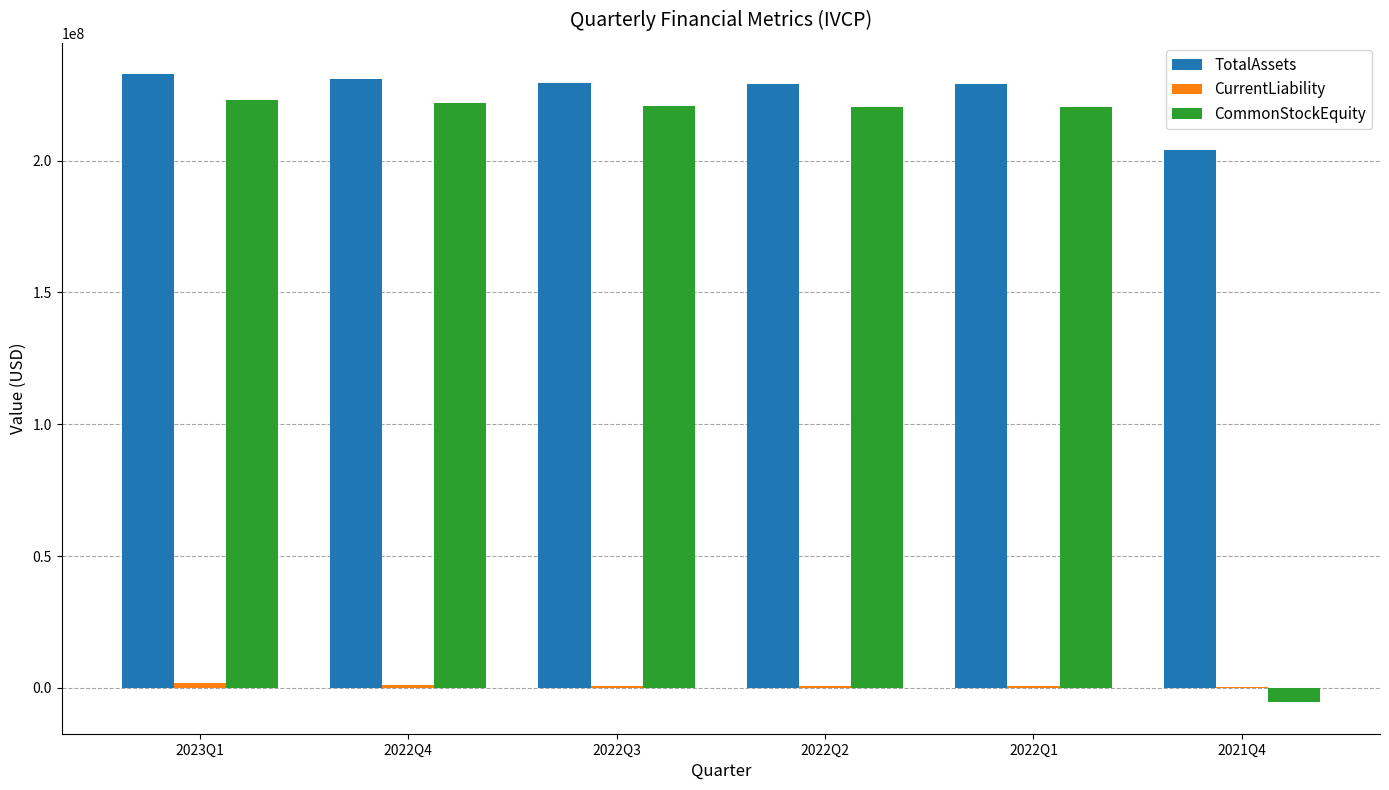

What is the greatest value displayed?

232733023